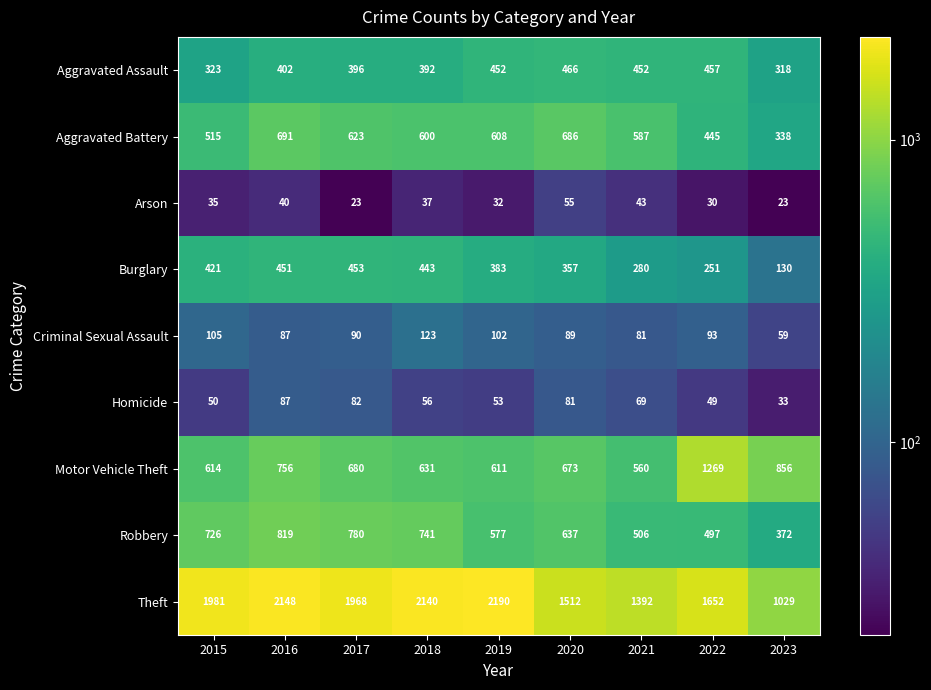

Which category has the lowest value in the Burglary series?

2023